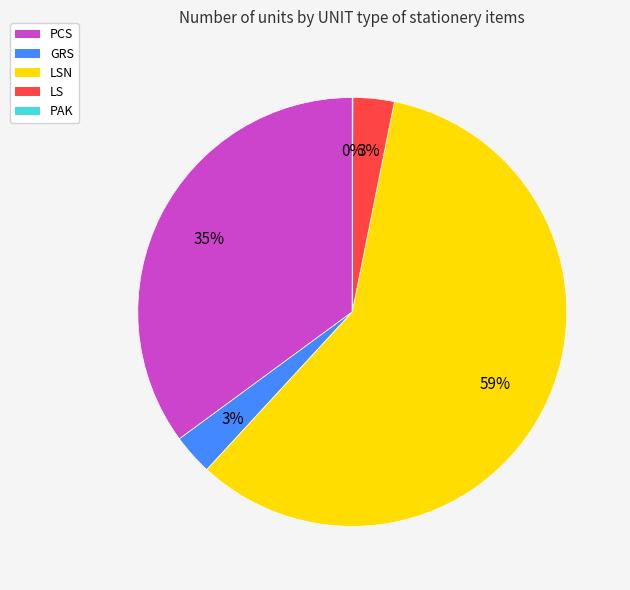

Which category has the biggest portion of the pie?

LSN